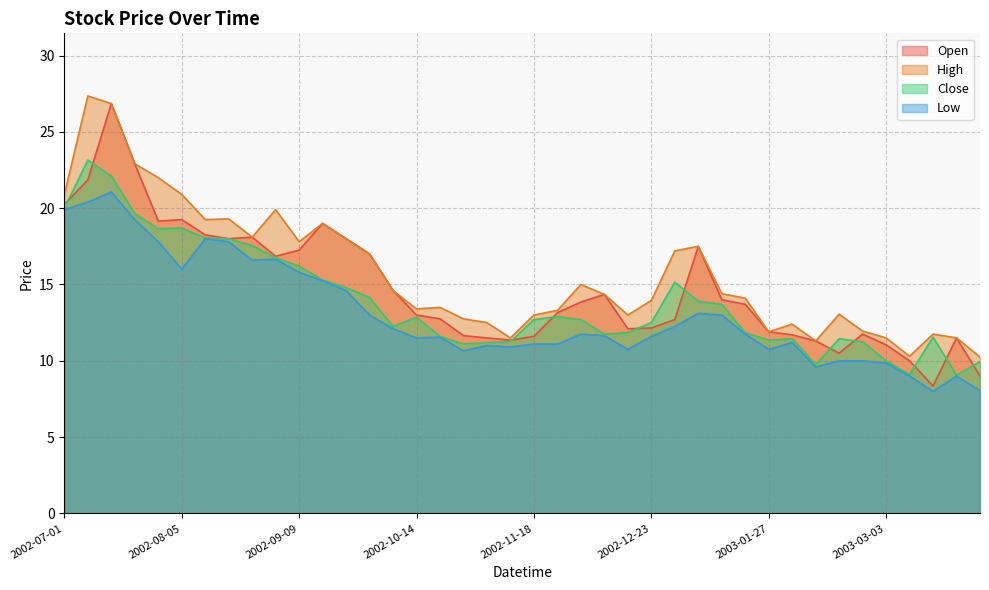

How many categories are shown in the chart?

40